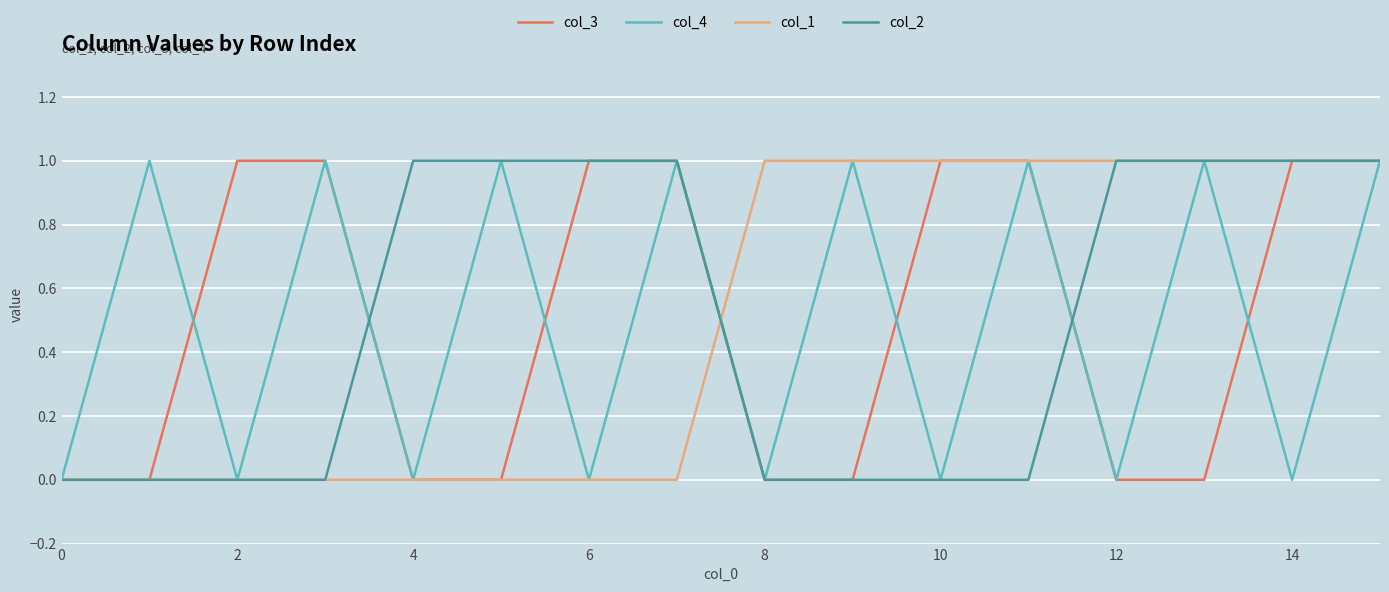

How many times do col_3 and col_2 cross each other?

2